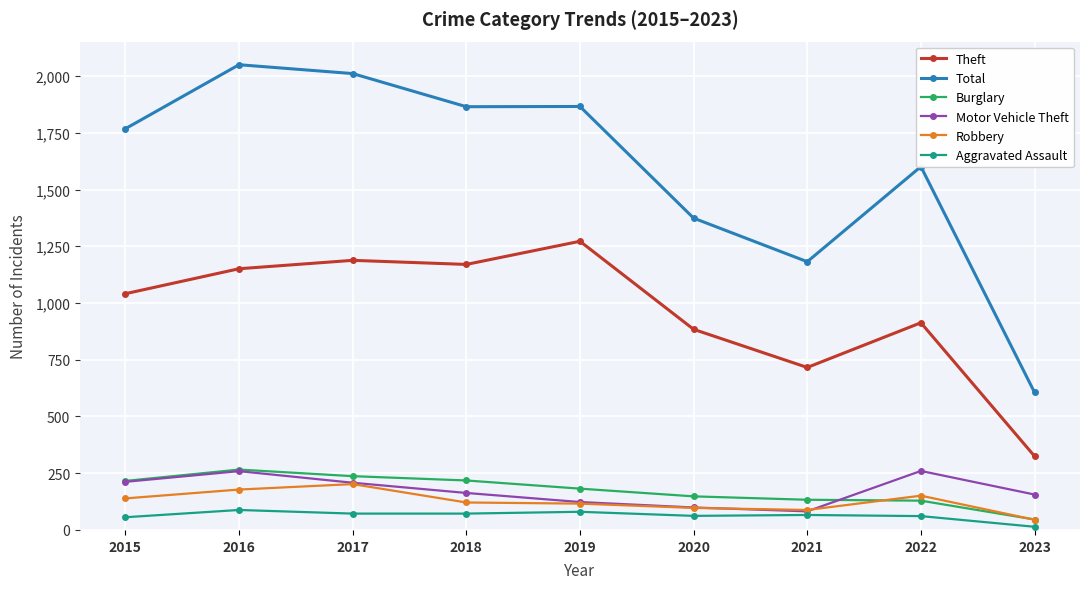

What is the greatest value displayed?

2050